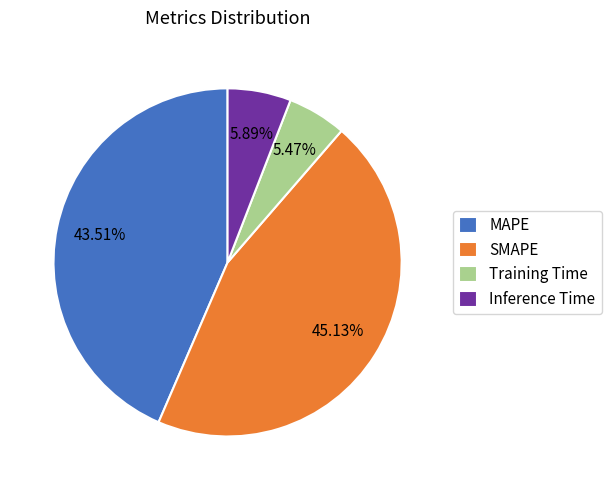

To the nearest percent, what is the average slice percentage?

25%